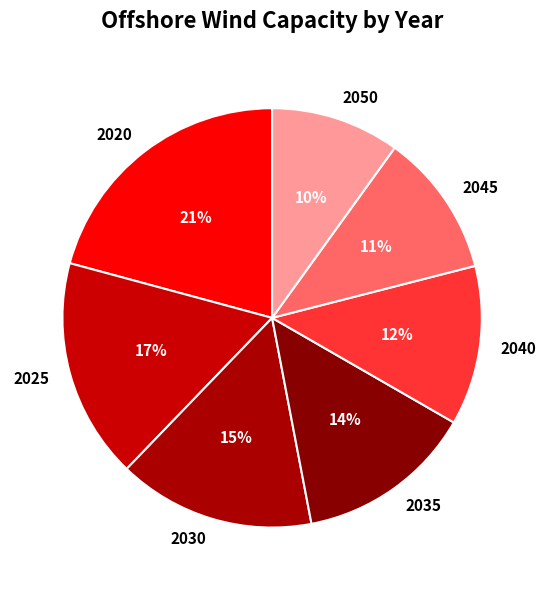

To the nearest percent, what is the difference between the 2040 and 2050 slice percentages?

2%